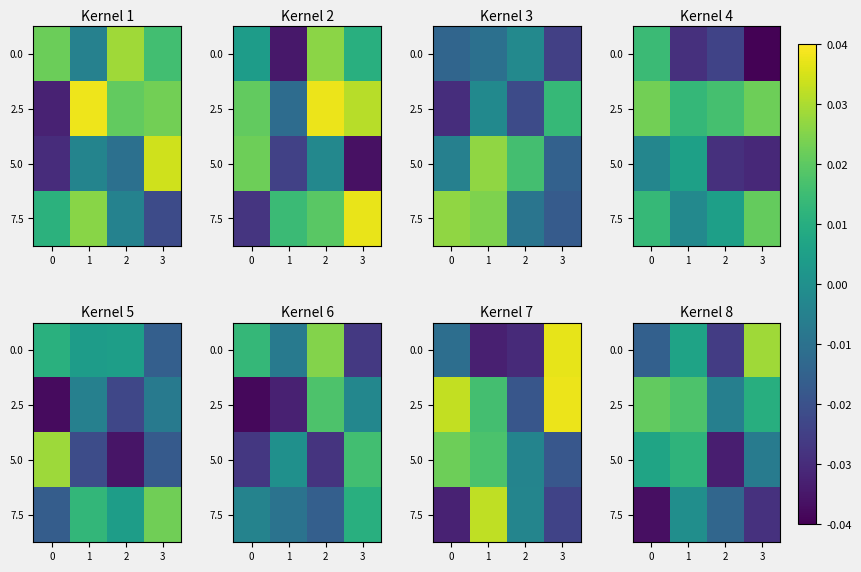

How many series are shown in this chart?

4